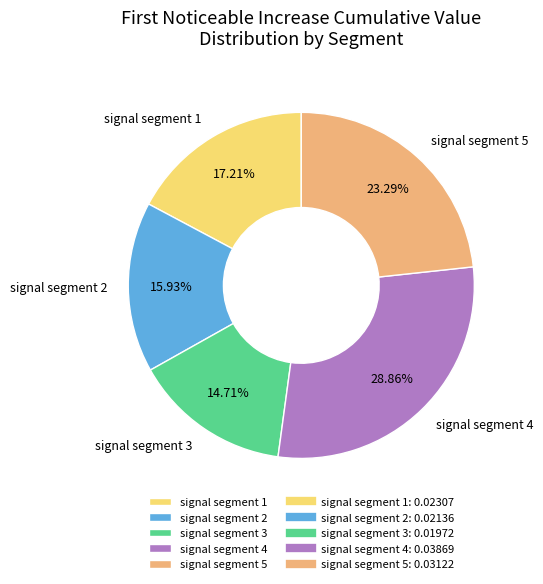

Count the number of slices in the pie.

5